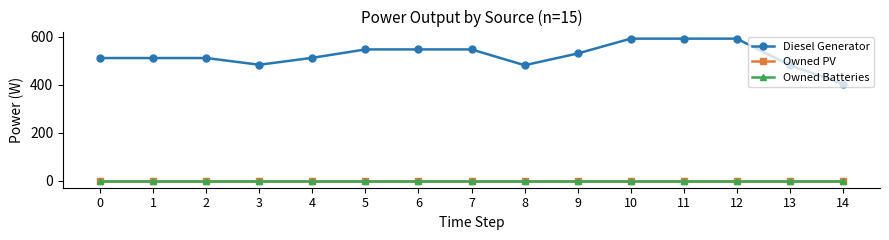

True or false: Owned Batteries has a value of 0 at 8.

True